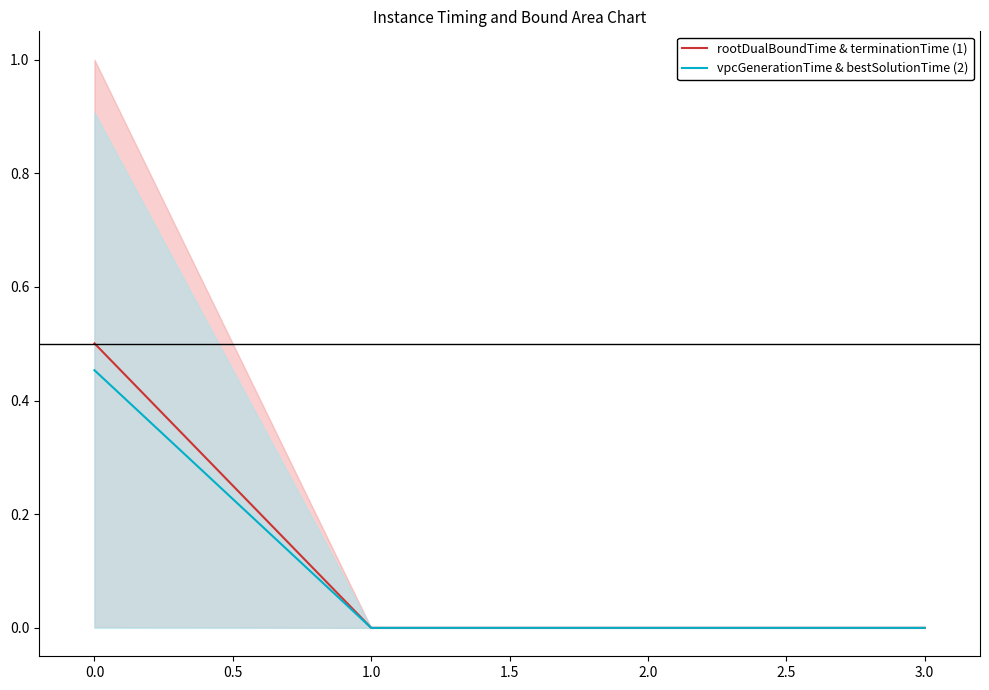

Does the chart display data point markers on the line(s)?

No